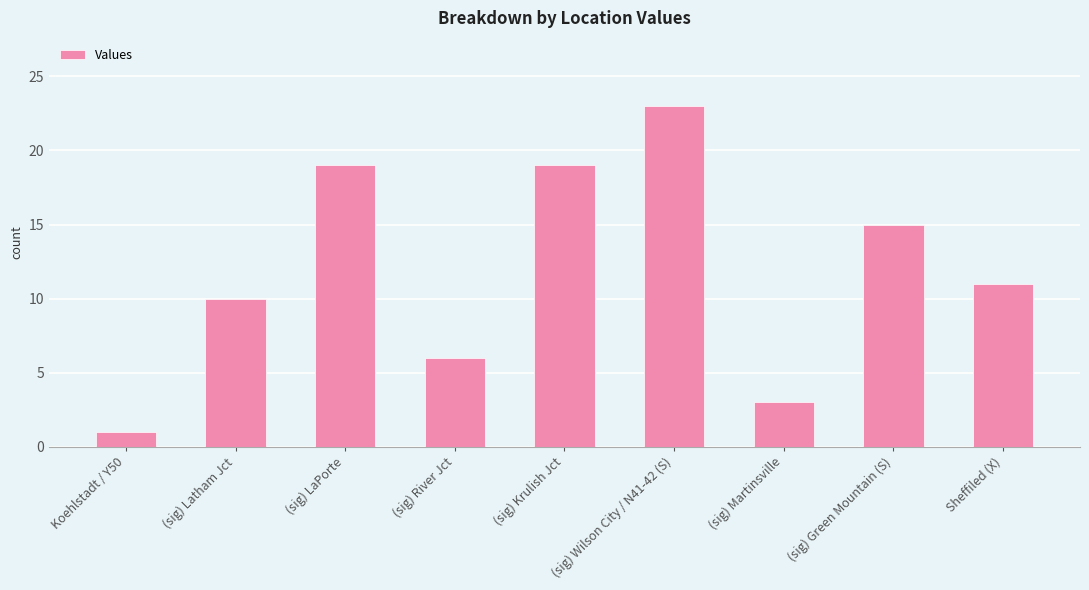

Is it true that the value at Sheffiled (X) is 15?

False